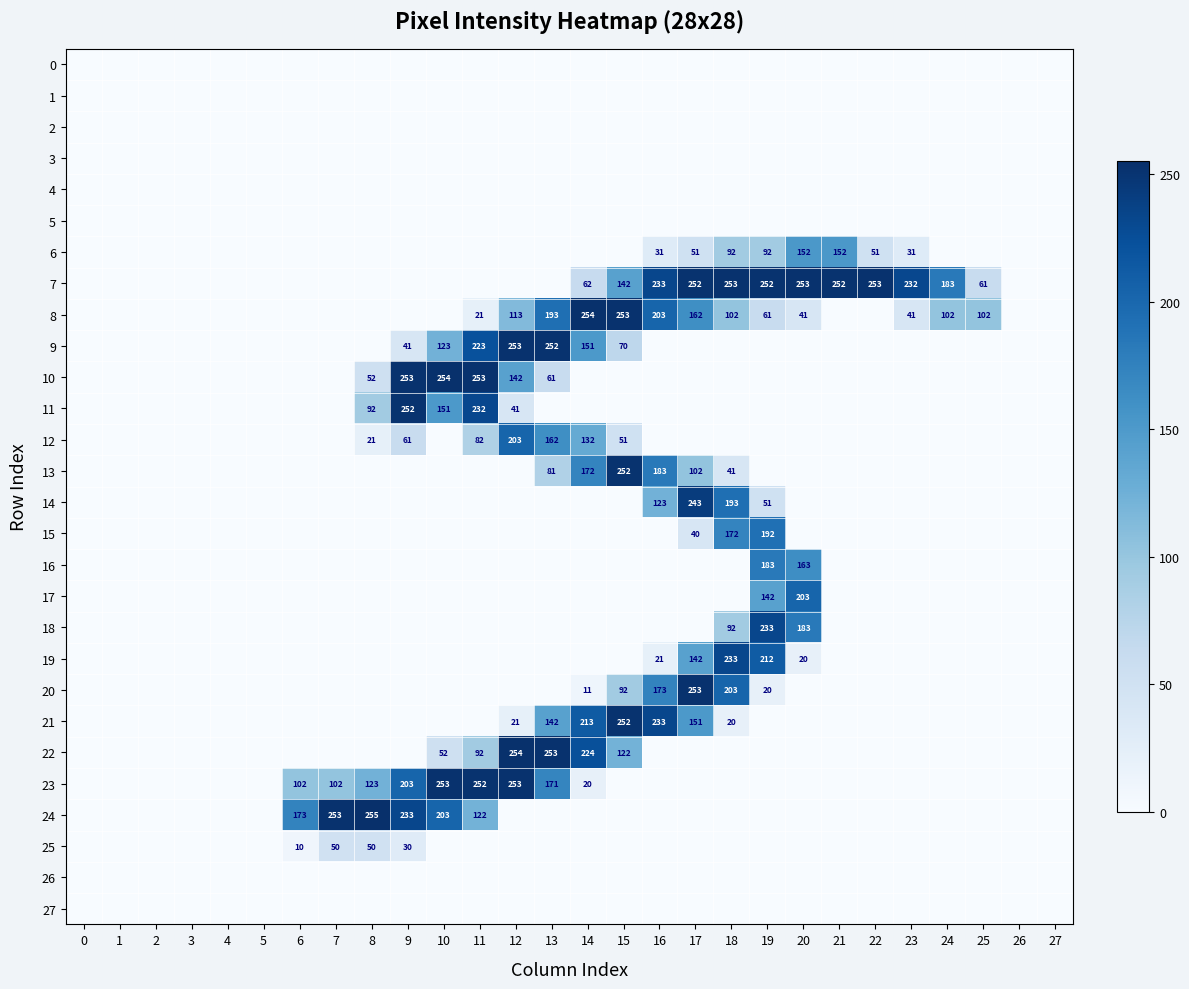

Between 7 and 5, which is larger?

7